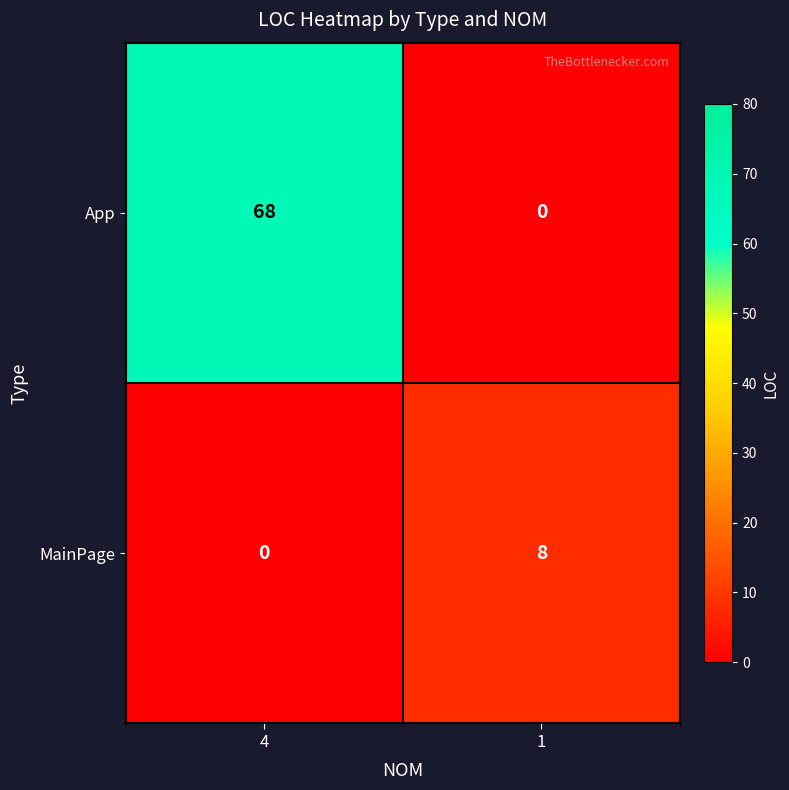

What is the sum of the MainPage values at 1 and 4?

8